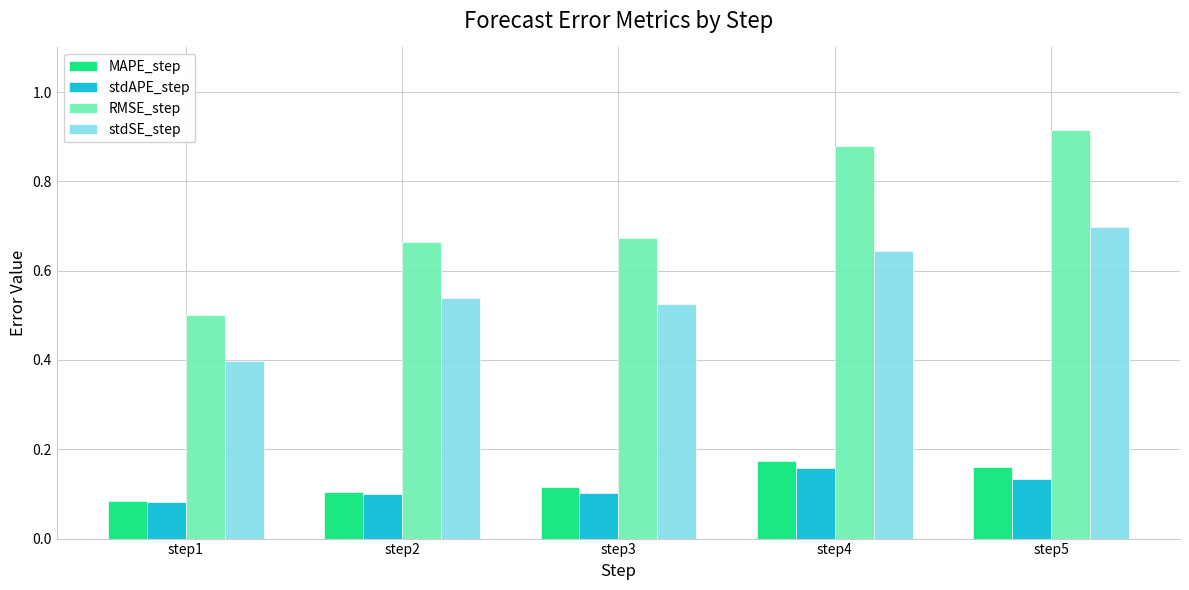

How many stdAPE_step values are between 0 and 1?

5